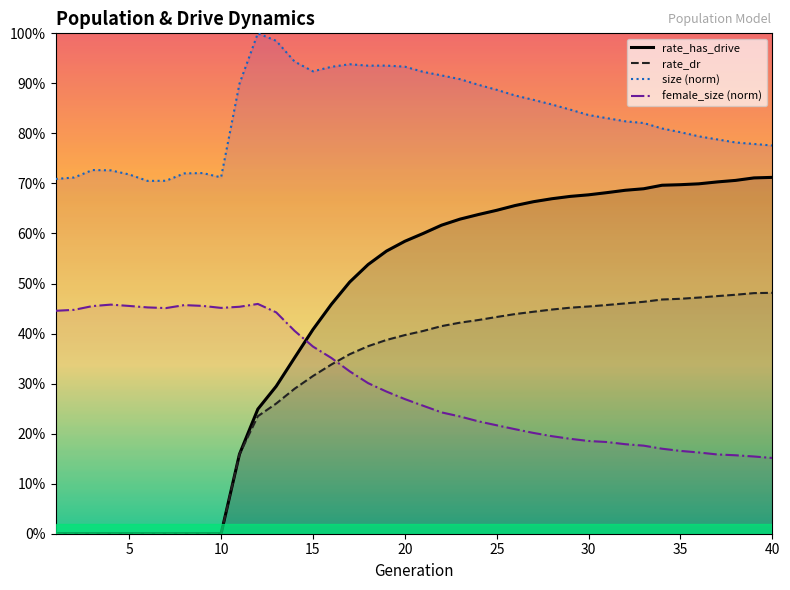

Does the chart display data point markers on the line(s)?

No